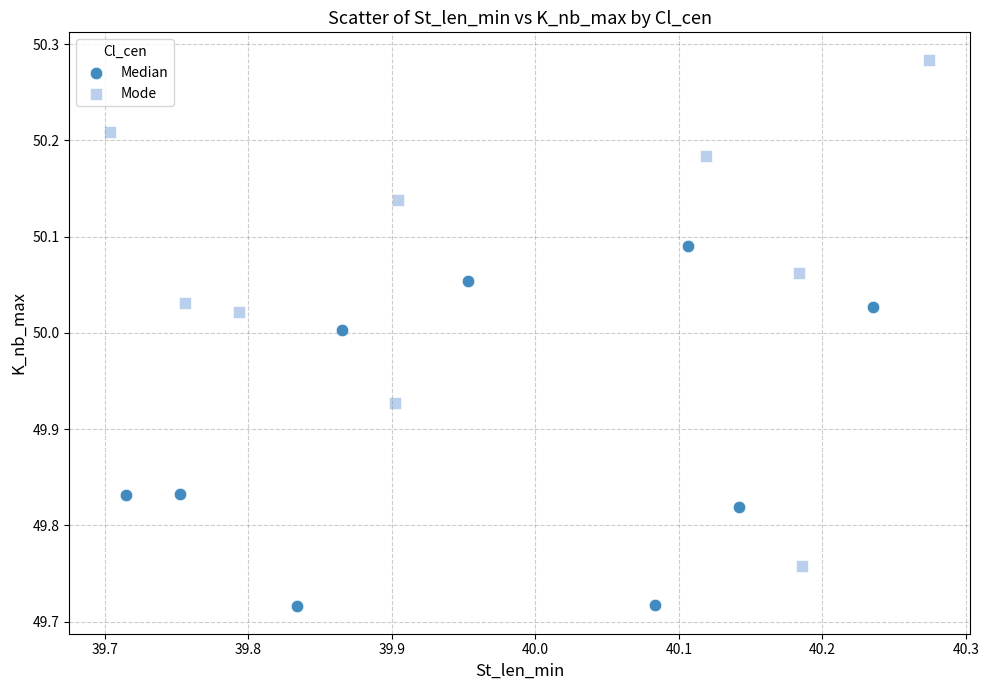

What are all the series names shown in the legend?

Median, Mode